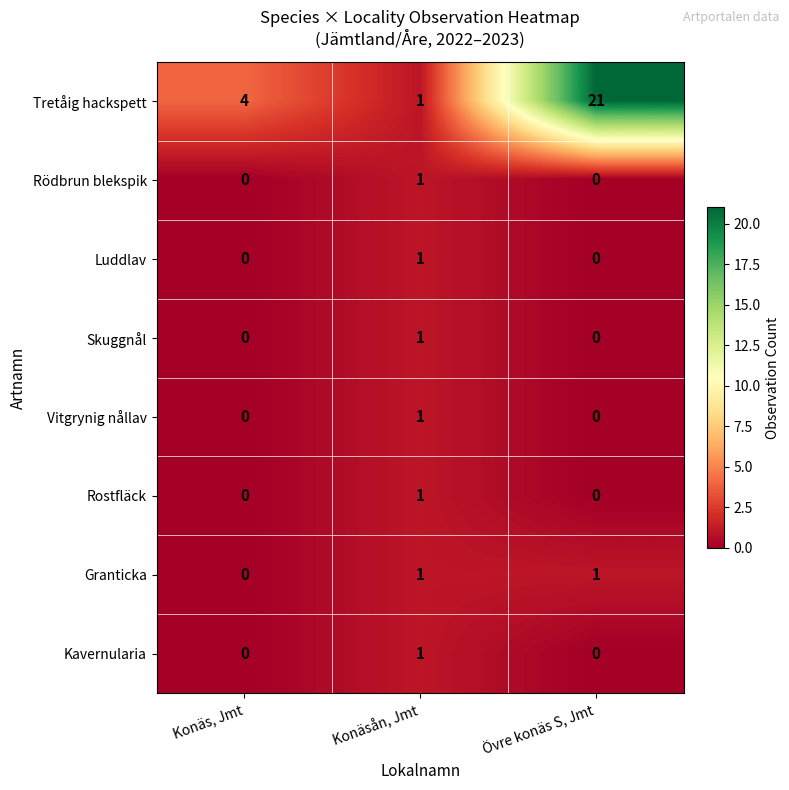

Count the Rostfläck values in the range 0 to 1.

3